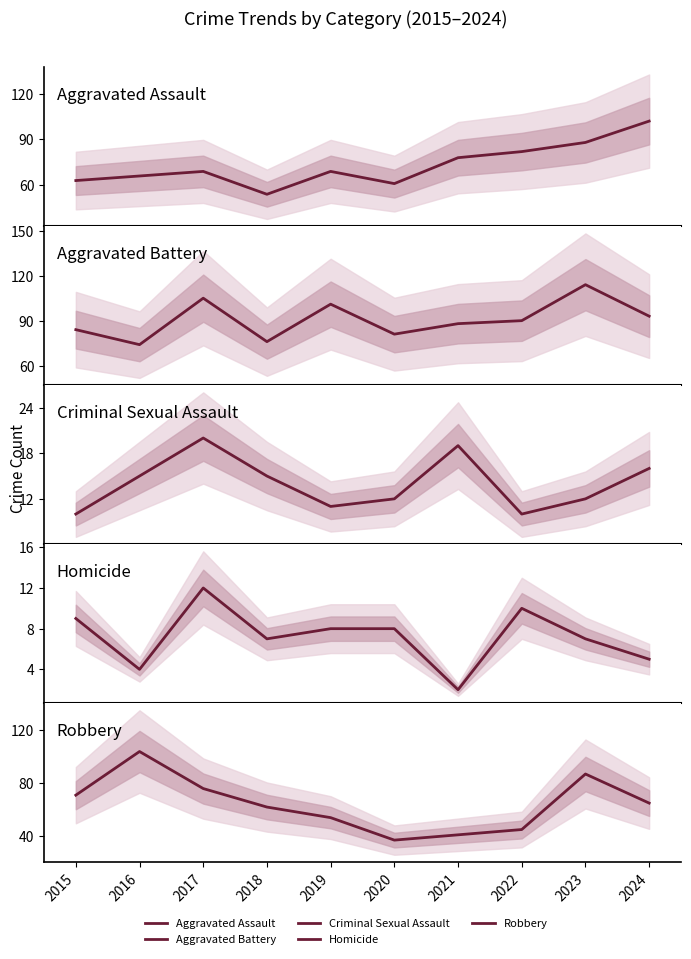

Does the chart have visible grid lines?

No